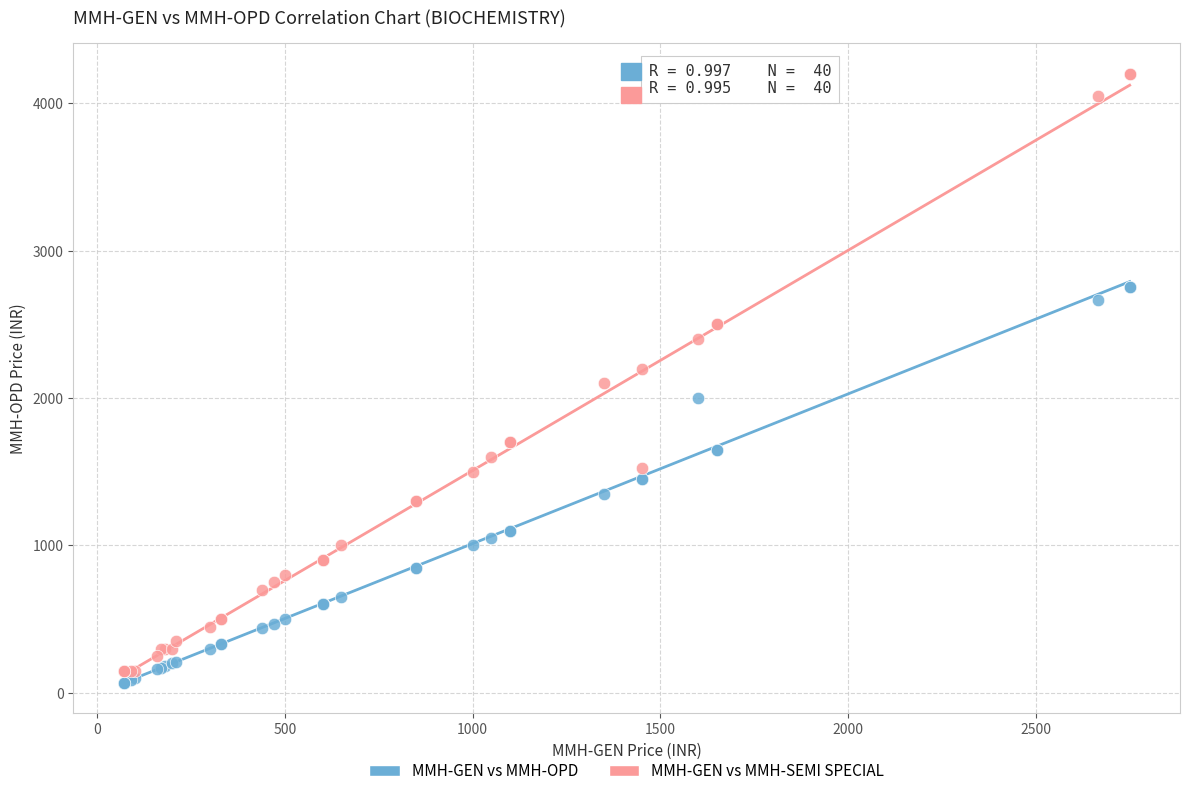

What is the X range (max minus min) for the scatter plot?

2680